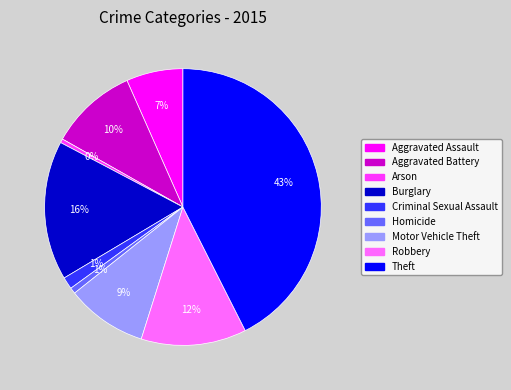

Is the sum of Arson and Burglary greater than half?

No